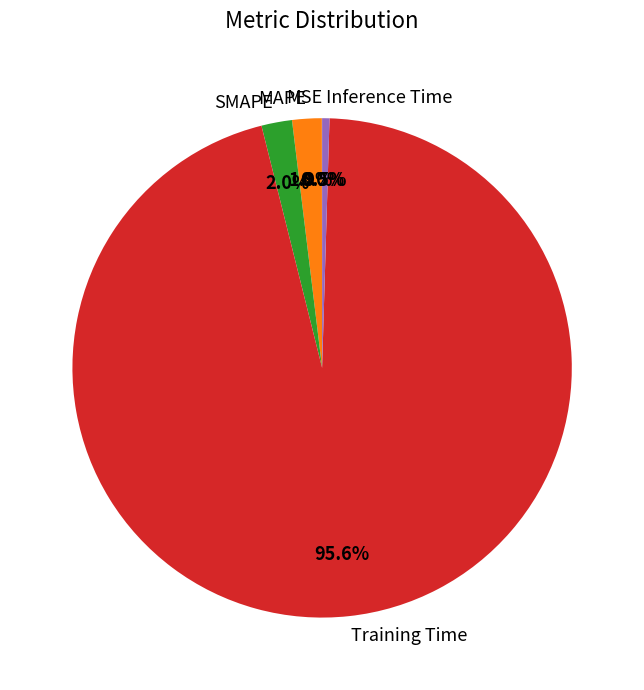

Which has a higher value, Training Time or SMAPE?

Training Time